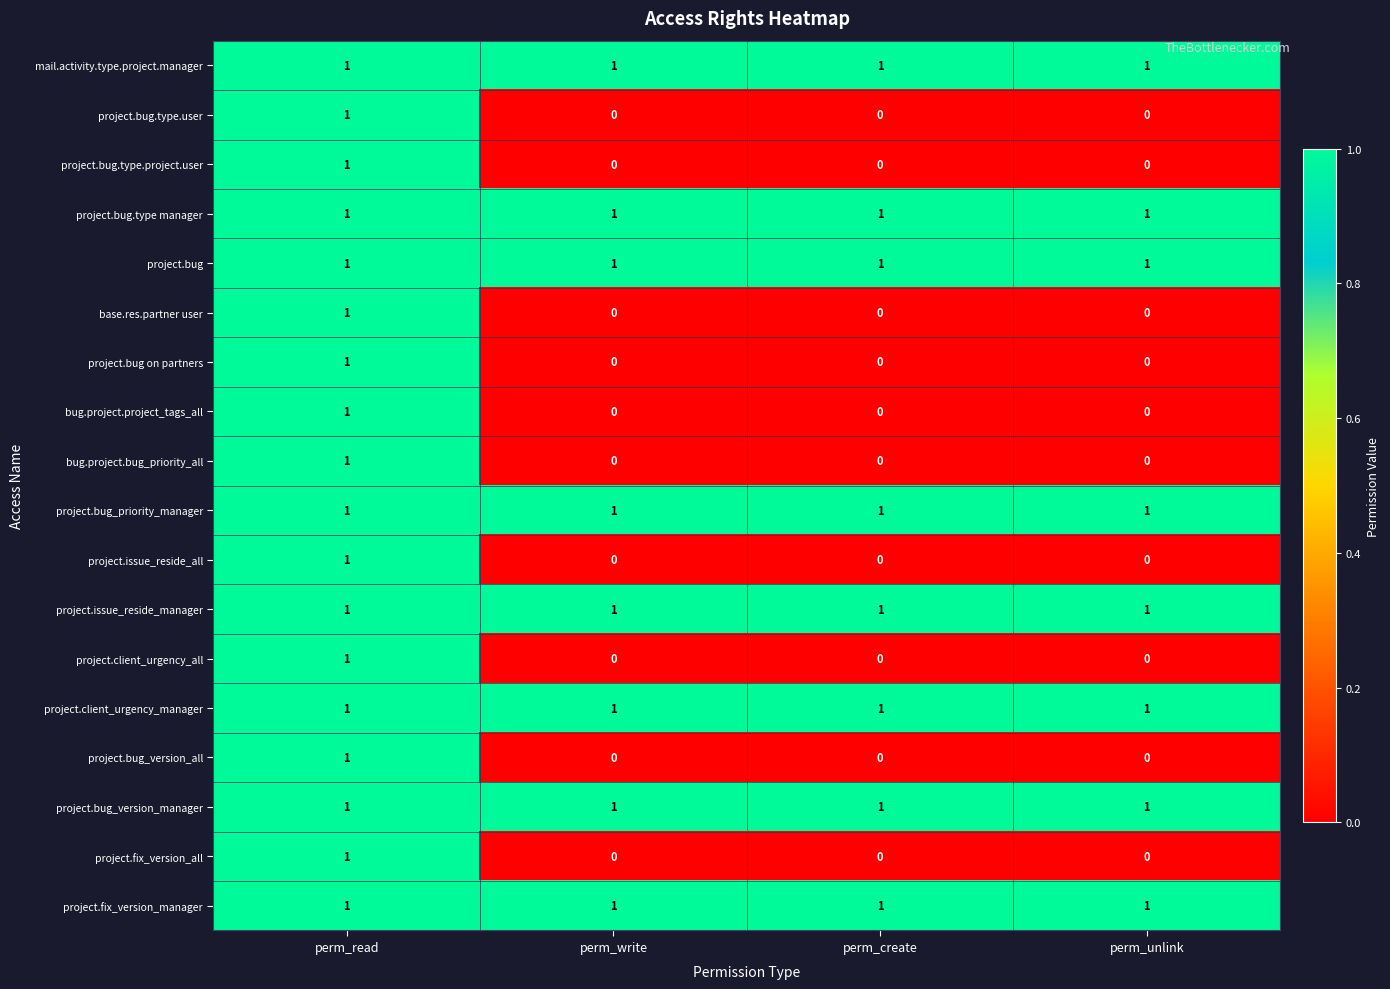

True or false: project.issue_reside_manager has a value of 1 at perm_write.

True